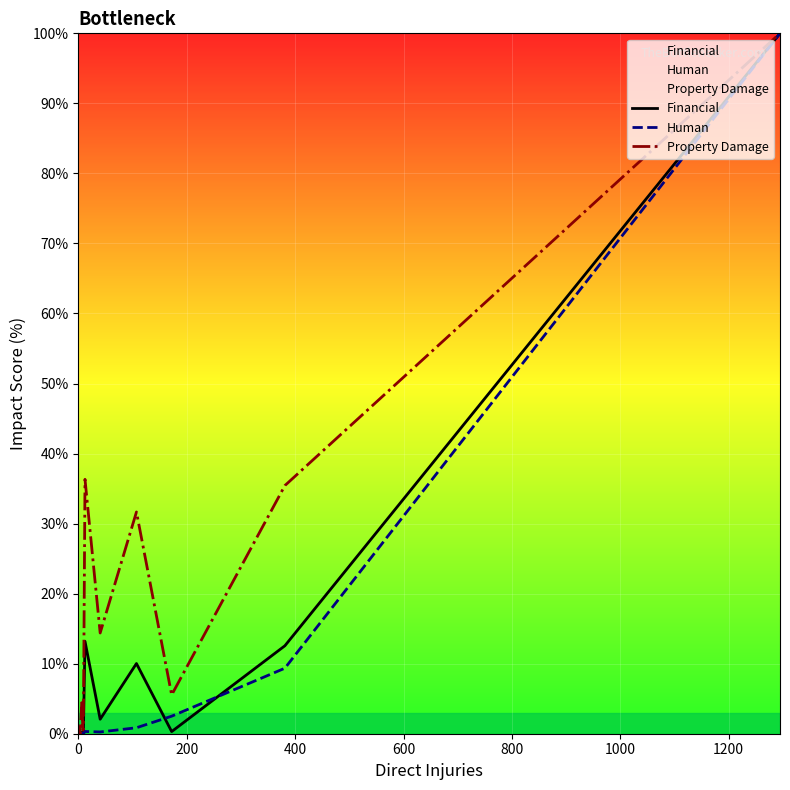

How many interior local valleys does the Property Damage series have?

6